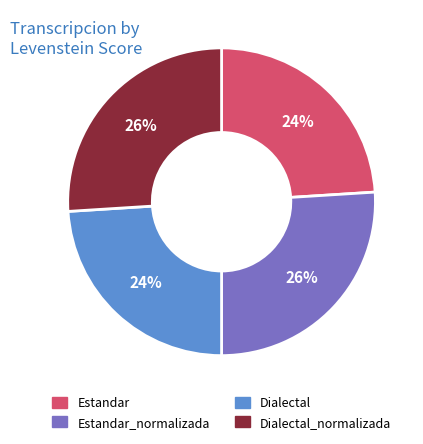

True or false: Dialectal accounts for 24% of the total.

True